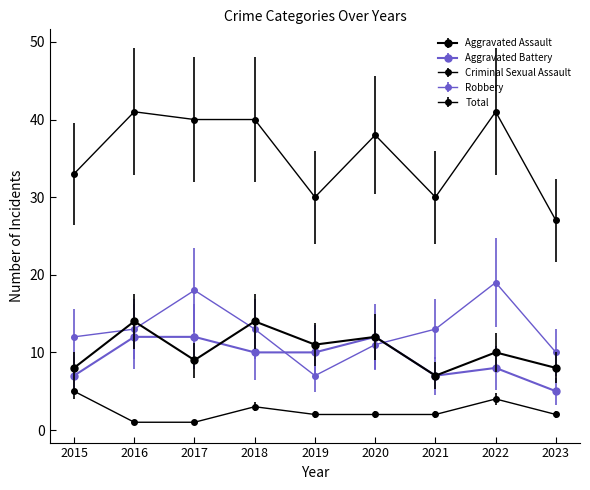

How many data points does each series have?

9